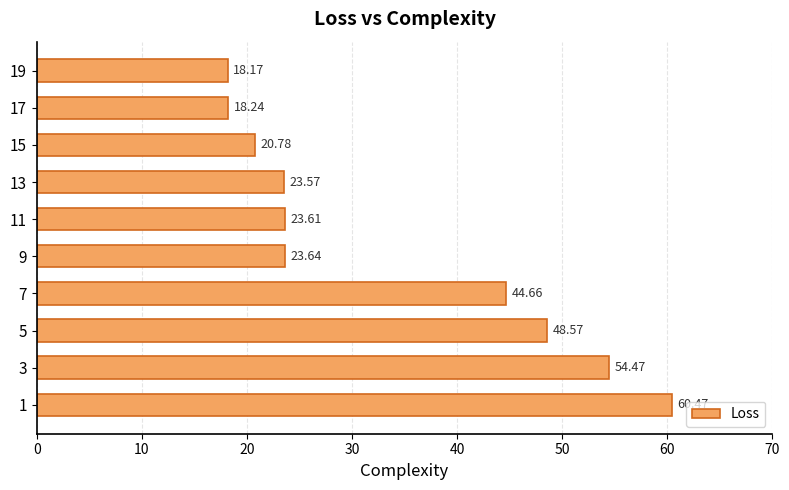

How many distinct data groups are displayed?

1